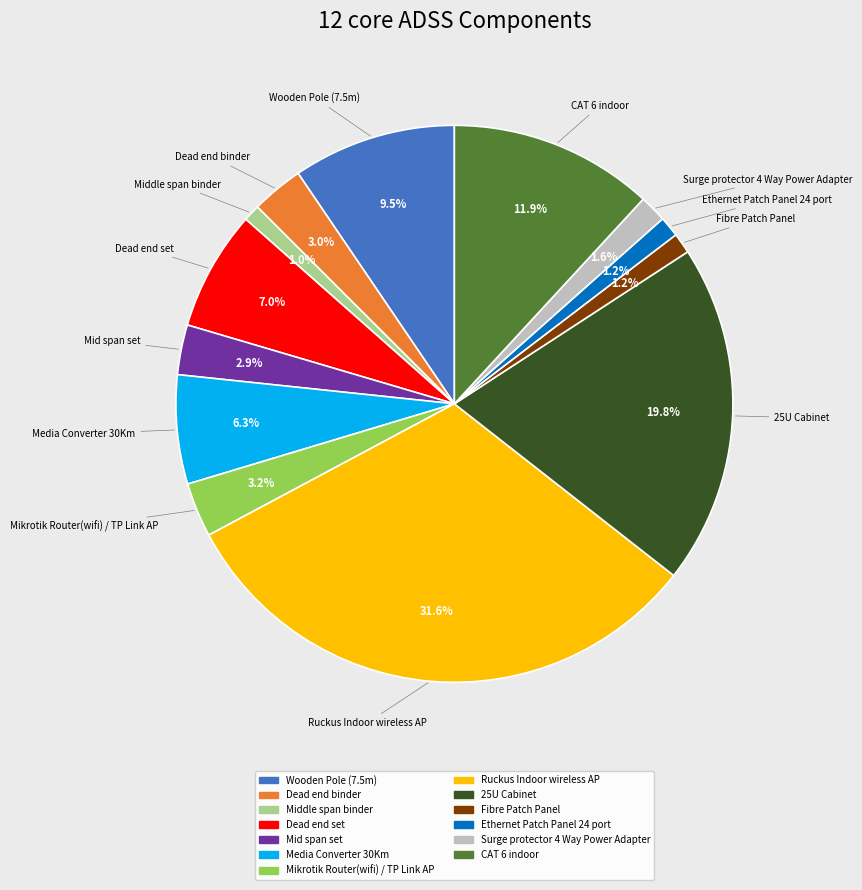

To the nearest percent, what percentage of the pie is CAT 6 indoor?

12%